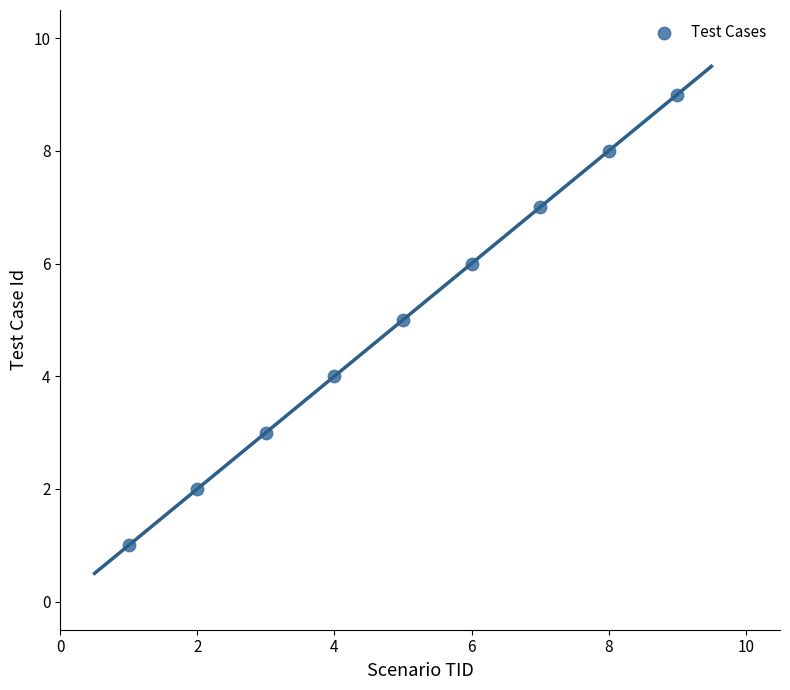

What is the range of Y values (max minus min)?

8